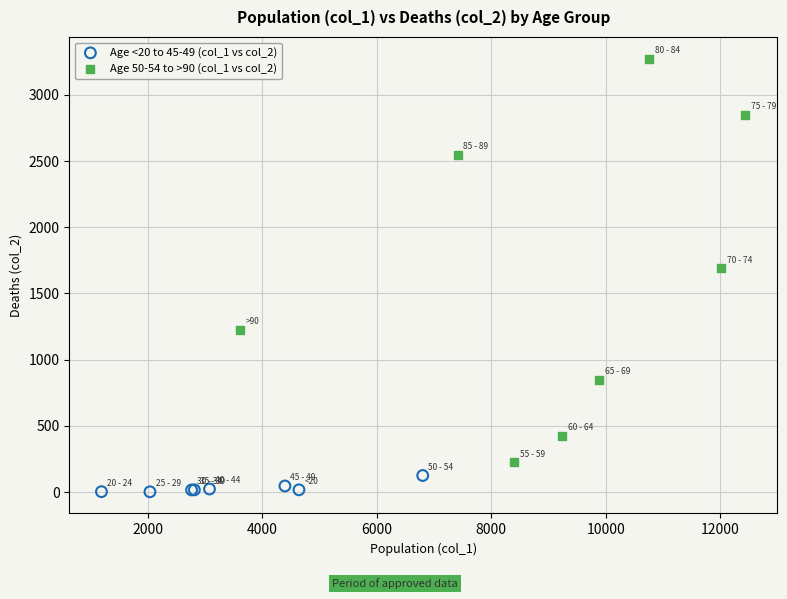

Which series contains the highest Y value?

Age 50-54 to >90 (col_1 vs col_2)